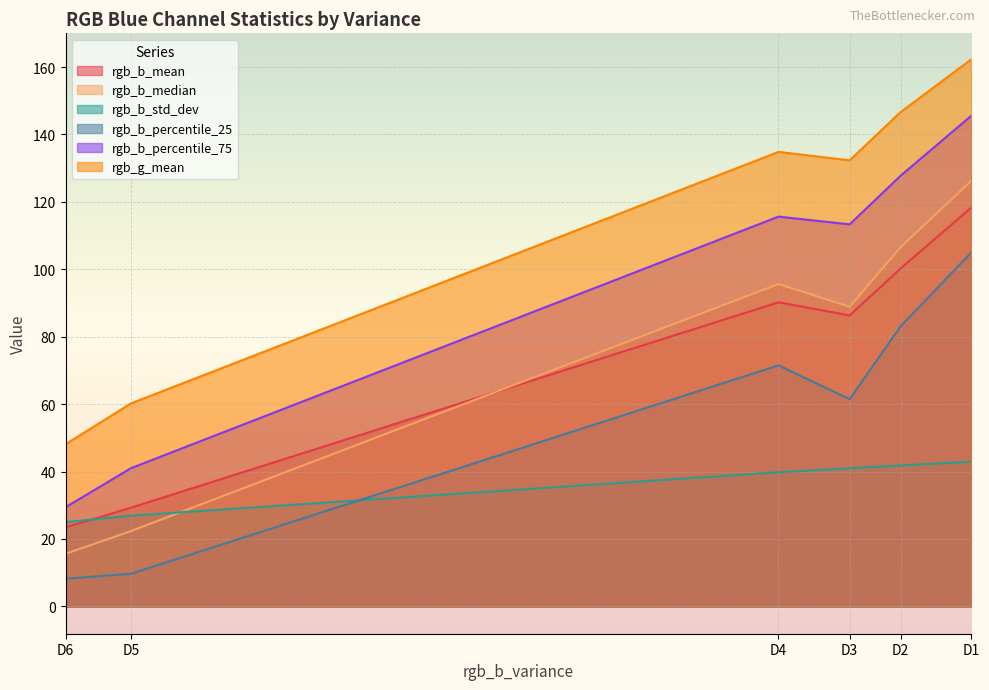

The value of rgb_b_std_dev at D1 is 75.6. True or false?

False